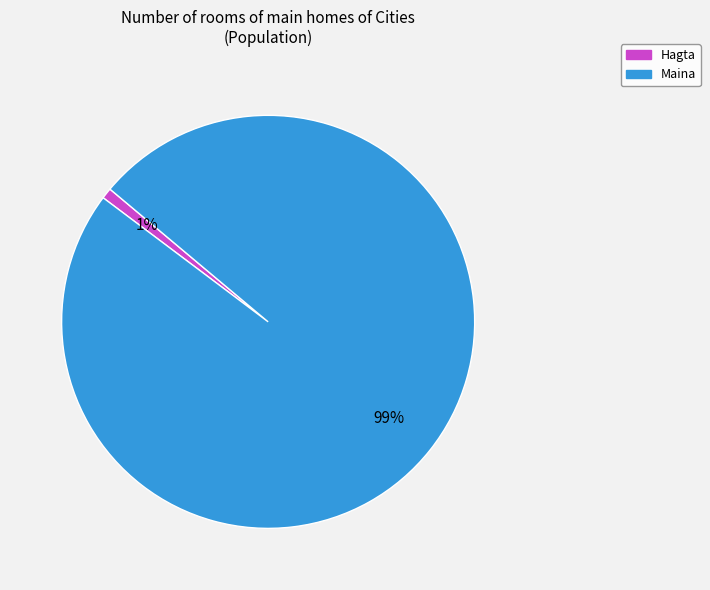

Between Maina and Hagta, which is larger?

Maina